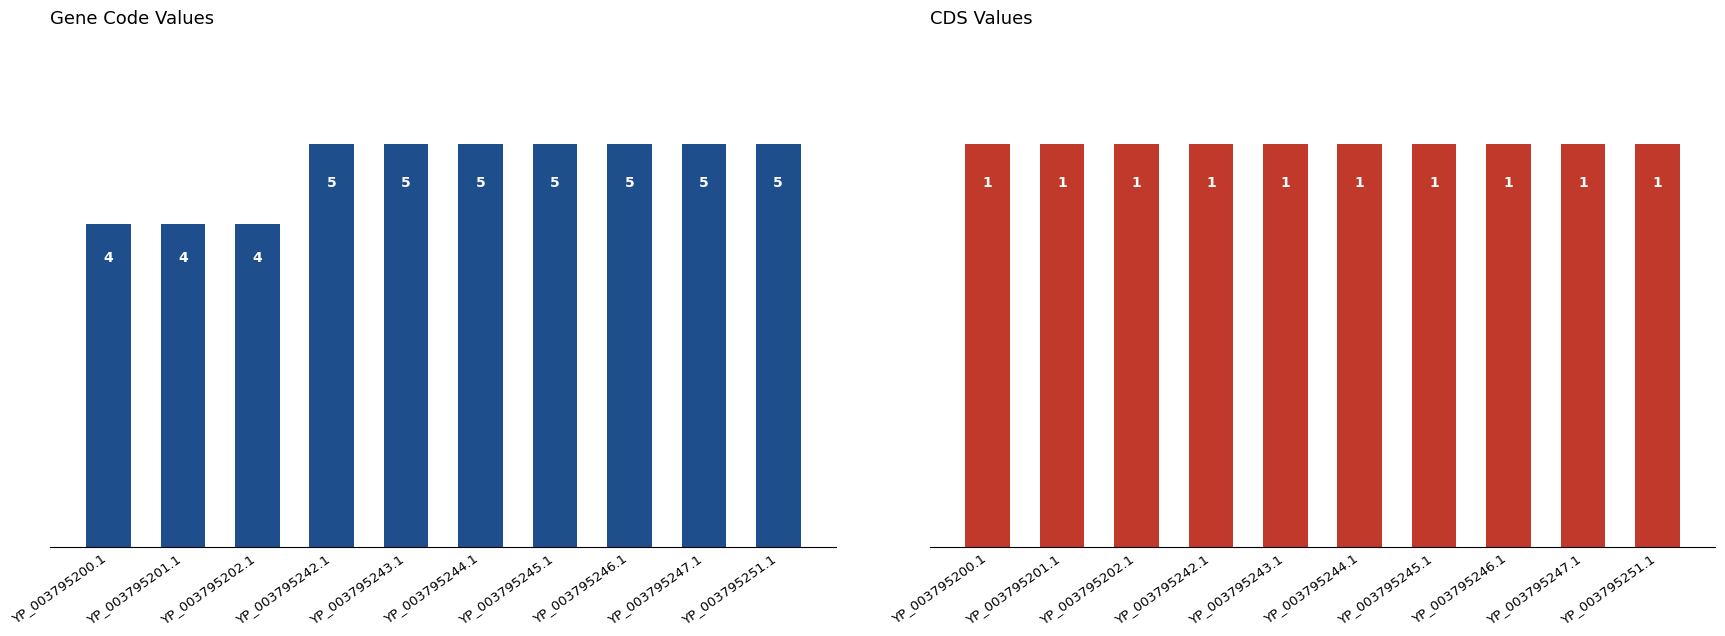

Which series has the widest spread of values?

Code